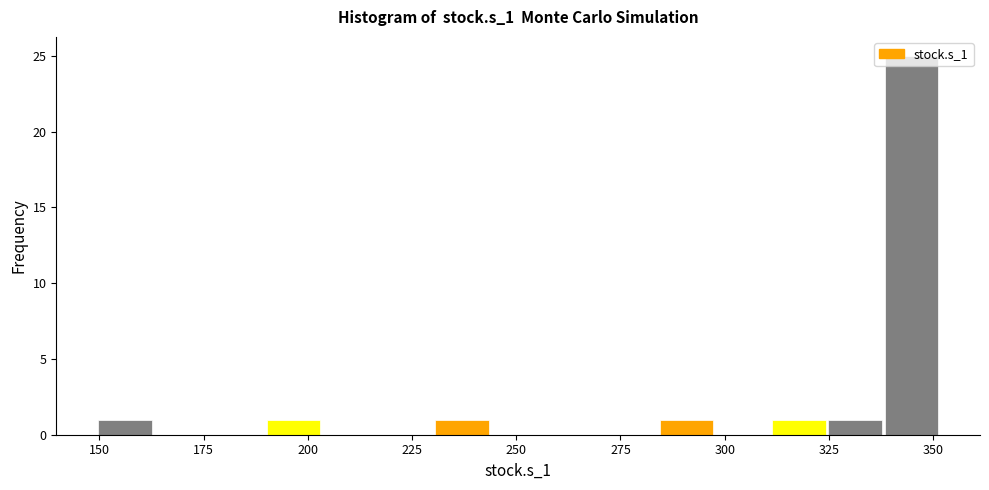

Around what value on the x-axis is the tallest bar? Give the approximate position of its centre, as read against the axis.

345